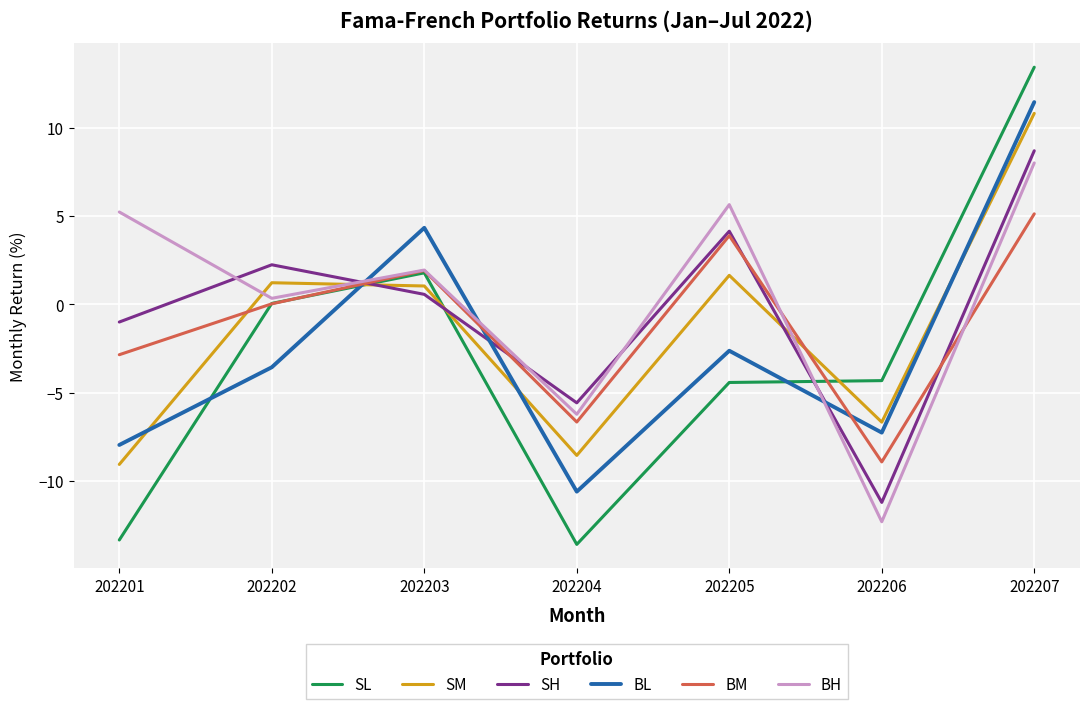

Does the chart have visible grid lines?

Yes